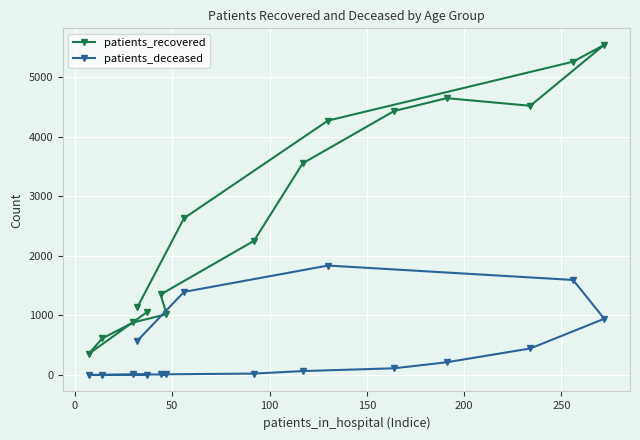

Which series has the largest total across all categories?

patients_recovered